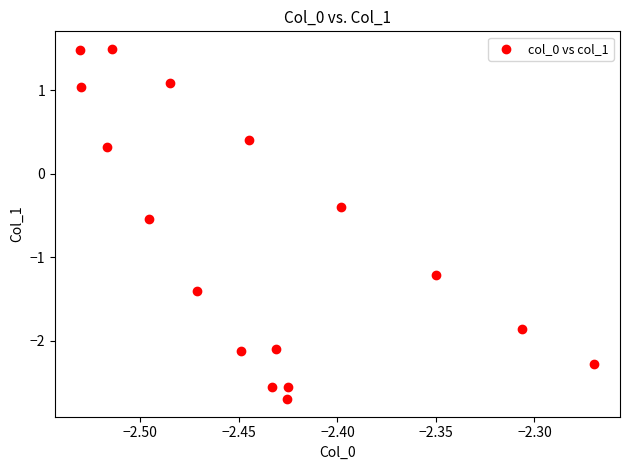

What is the range of X values (max minus min)?

0.3